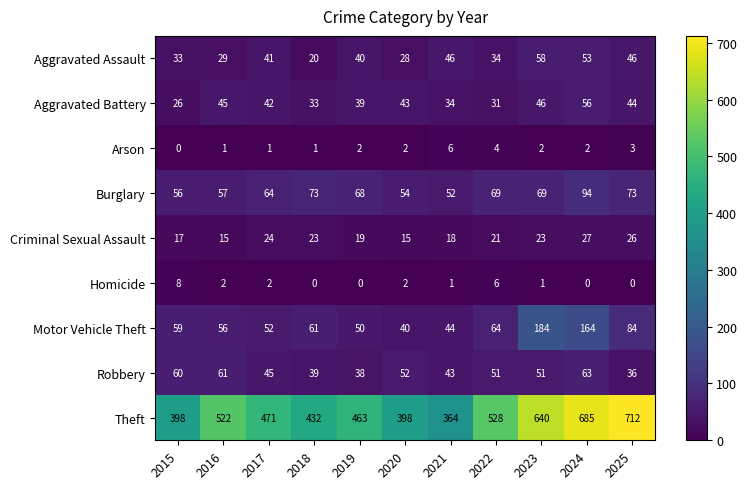

How many categories are shown in the chart?

11